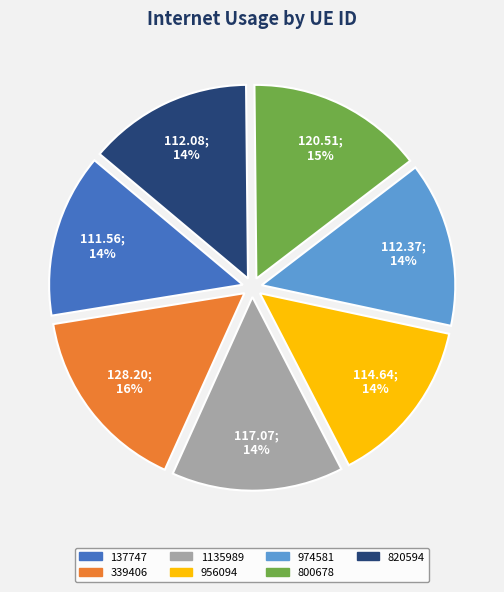

Is the sum of 137747 and 339406 greater than half?

No